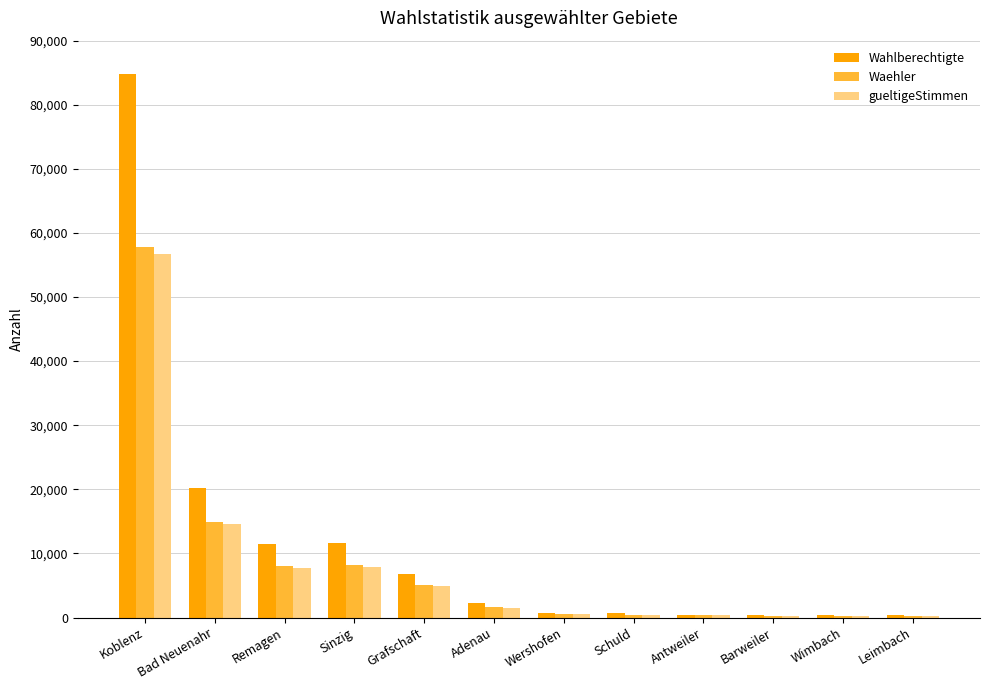

What are all the series names shown in the legend?

Wahlberechtigte, Waehler, gueltigeStimmen